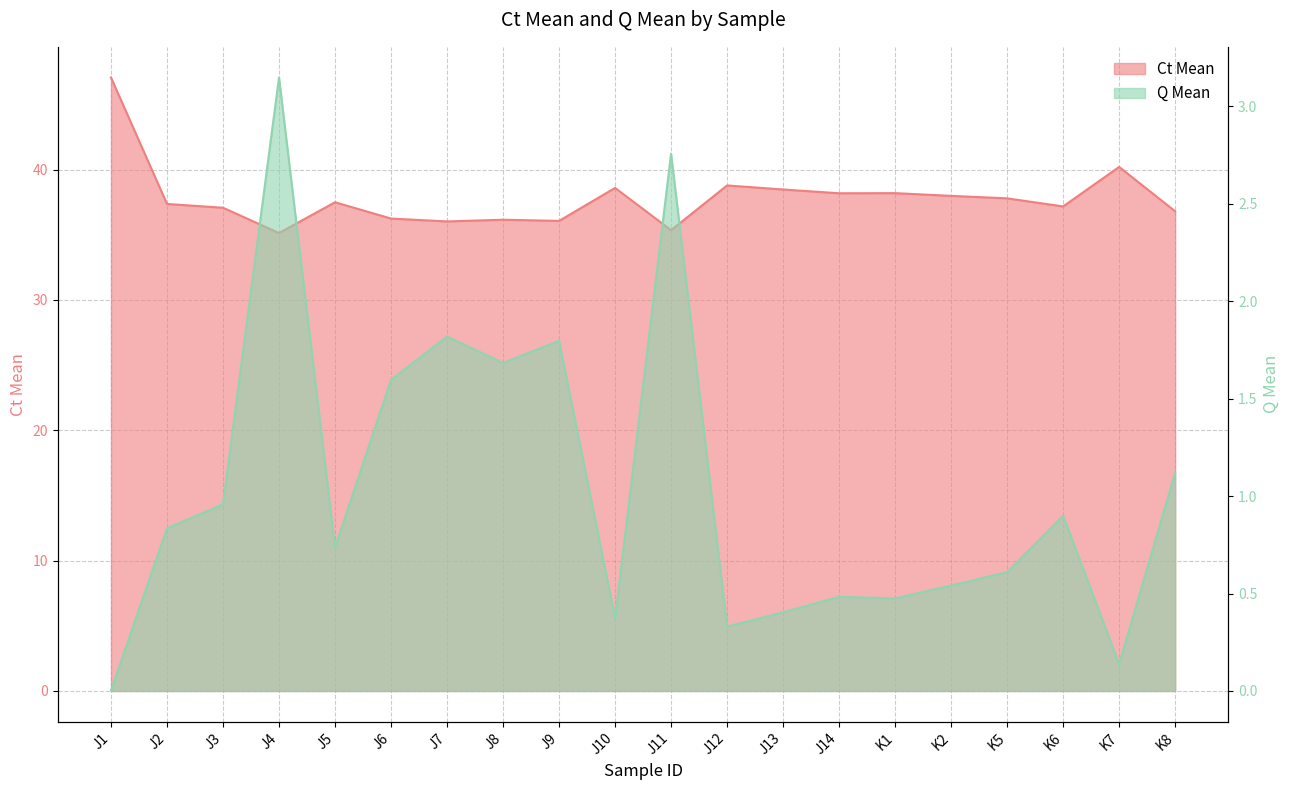

Reading right to left, extract all data points from this chart.

Ct Mean: 36.8	40.2	37.2	37.8	38.0	38.2	38.2	38.5	38.8	35.4	38.6	36.1	36.1	36.0	36.2	37.5	35.1	37.1	37.4	47.1
Q Mean: 1.1	0.1	0.9	0.6	0.5	0.5	0.5	0.4	0.3	2.8	0.4	1.8	1.7	1.8	1.6	0.7	3.1	1.0	0.8	0.0